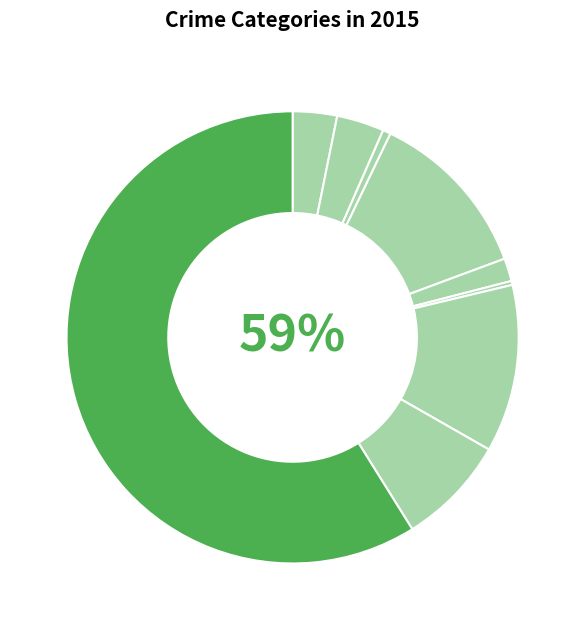

Does Theft account for over 50% of the chart?

Yes